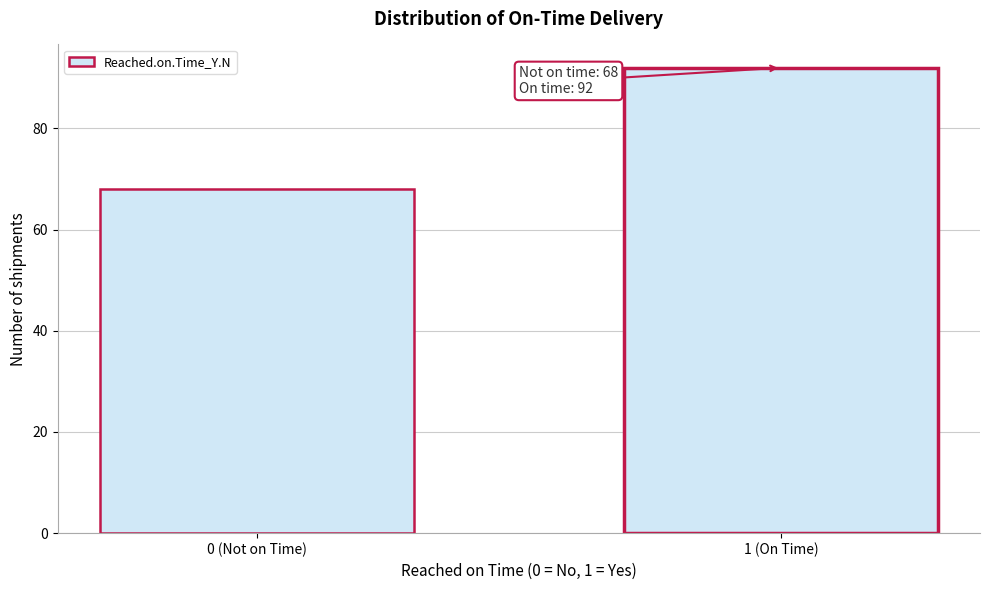

Reading left to right, extract all data points from this chart.

68	92